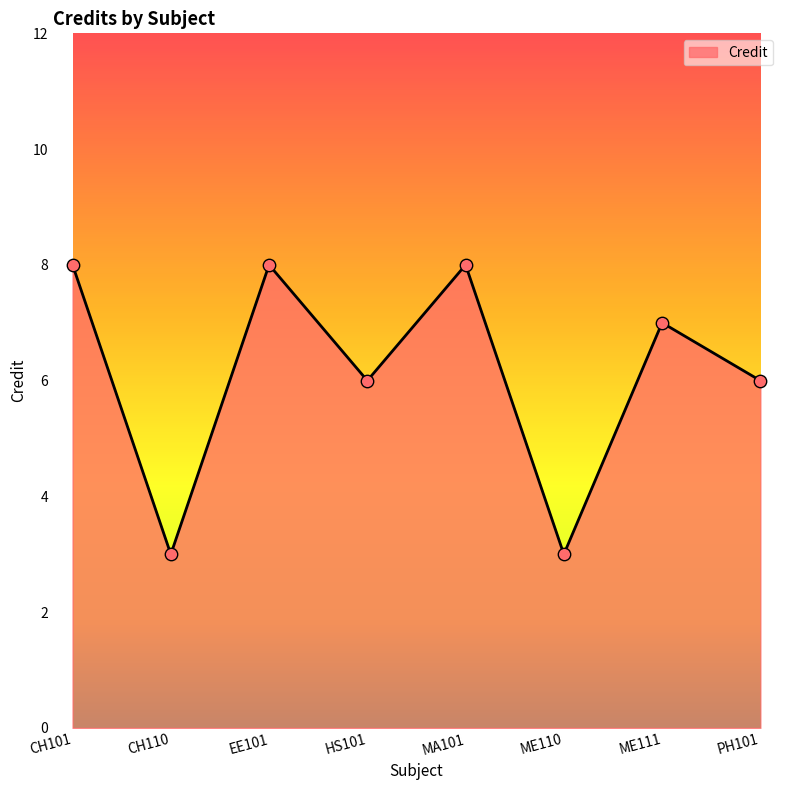

Which has a higher value, PH101 or ME110?

PH101